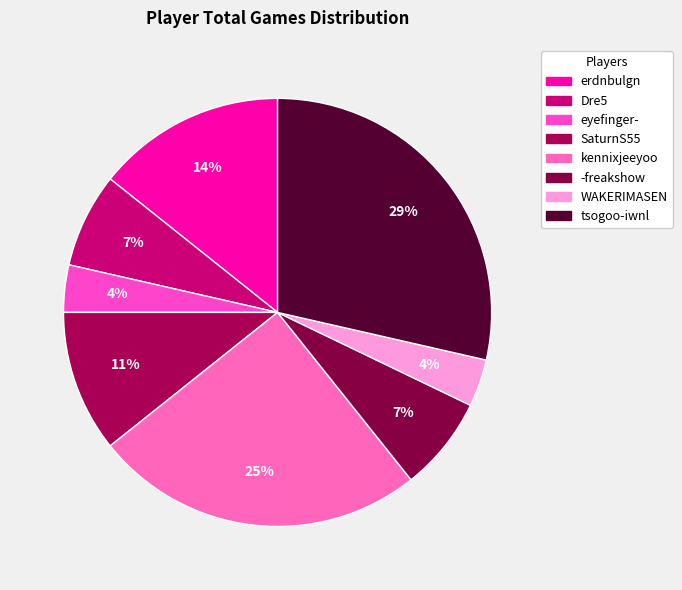

How much of the chart is everything except -freakshow?

92.9%